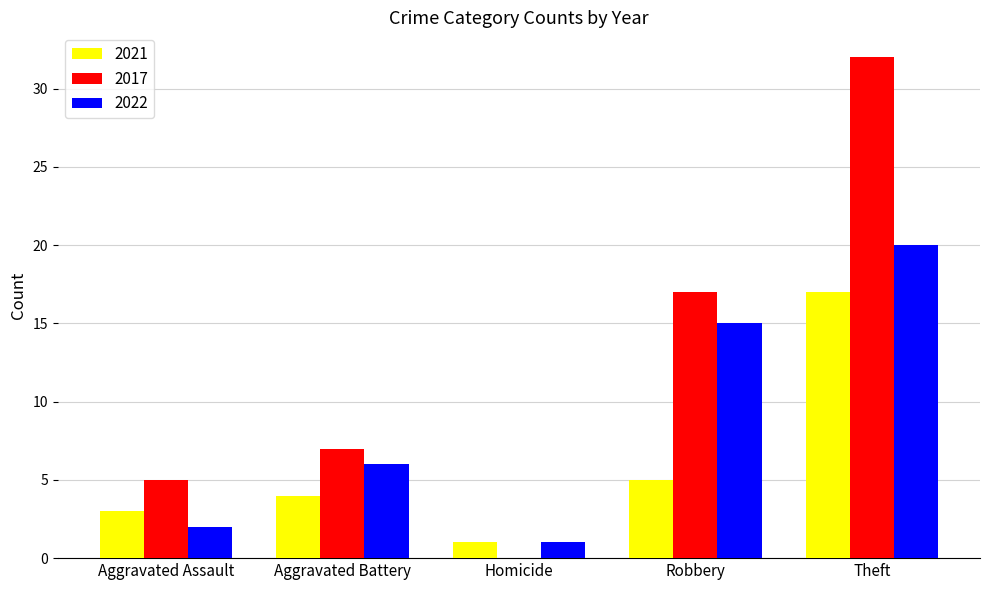

Count the number of categories in the chart.

5